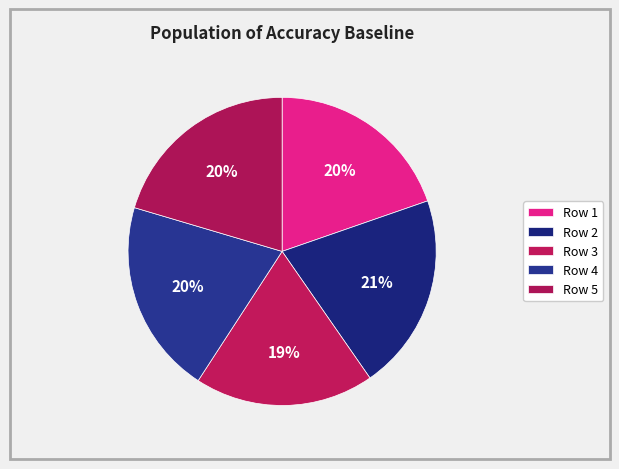

Is there any slice that represents more than half of the pie?

No